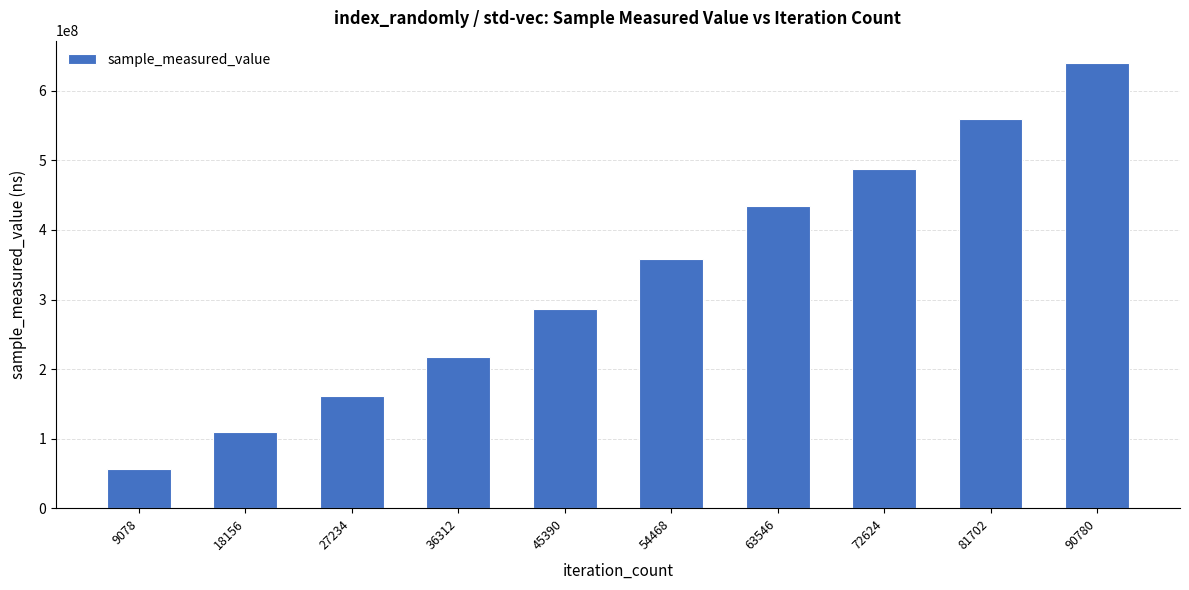

What is the minimum value shown in the chart?

55962567